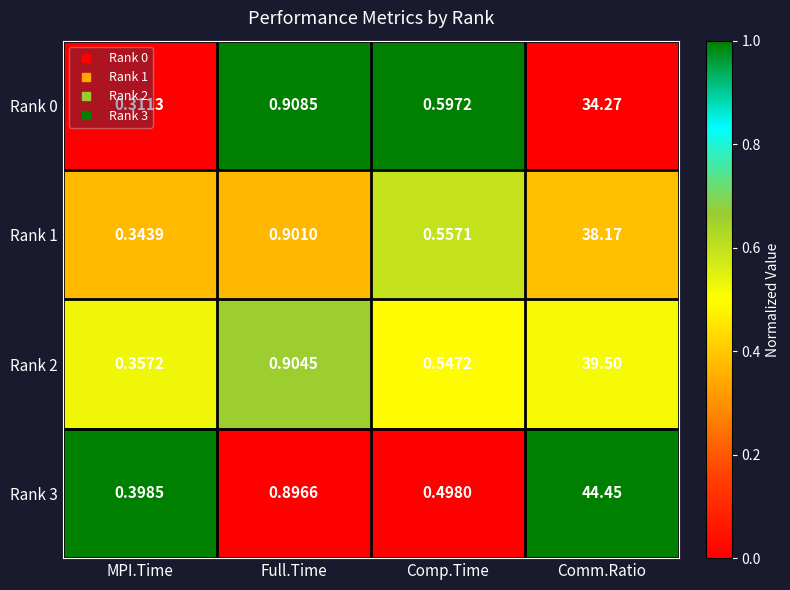

Which category has the highest value in the Rank 3 series?

Comm.Ratio